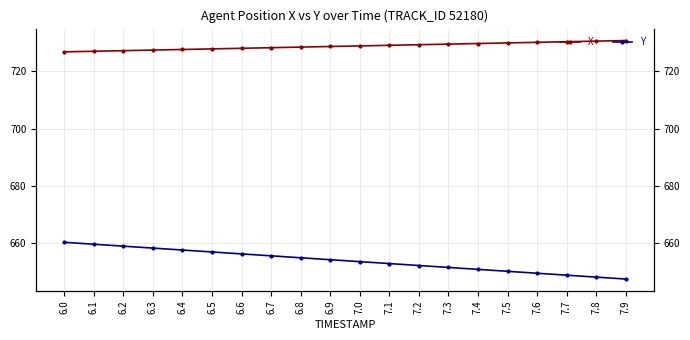

What are all the series names shown in the legend?

X, Y